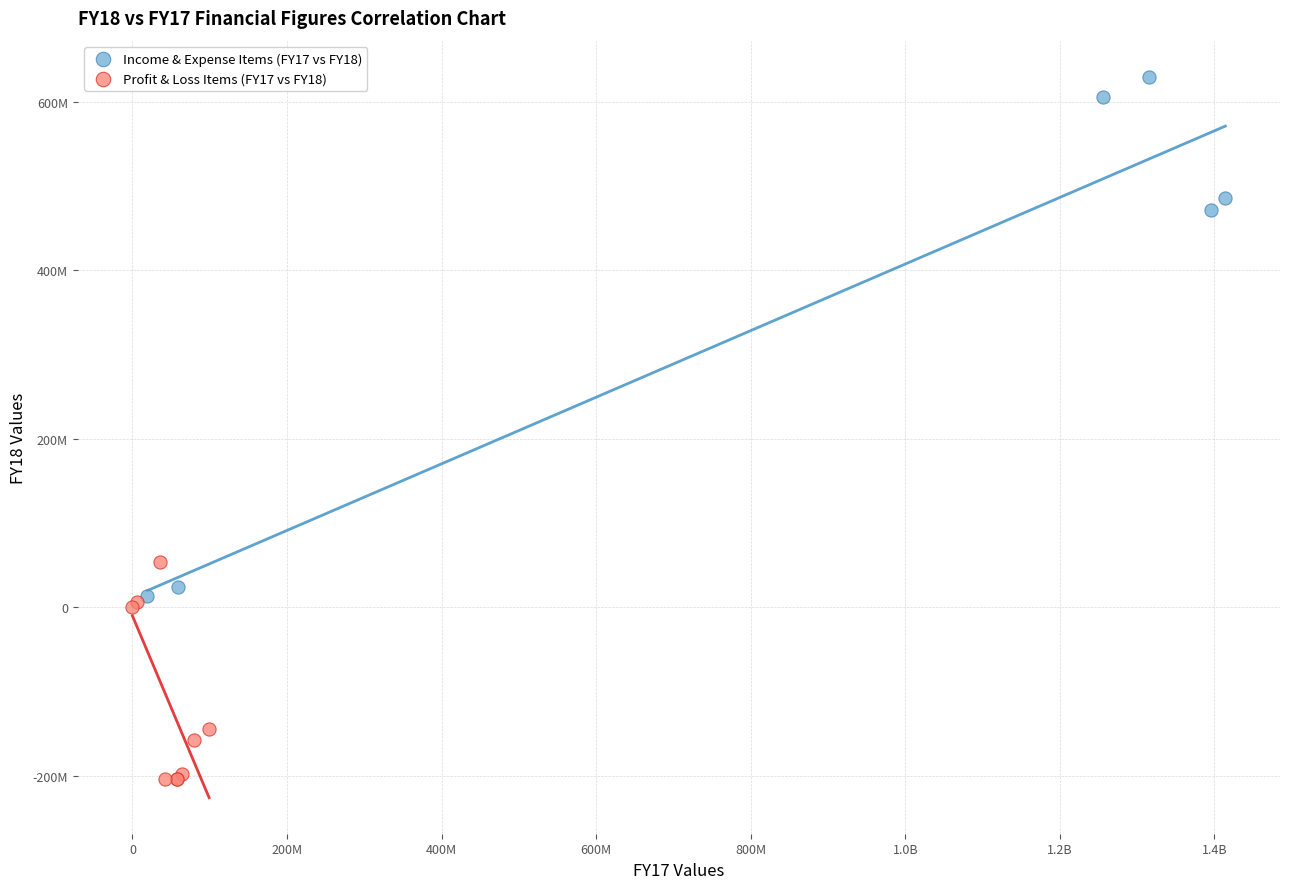

What are all the series names shown in the legend?

Income & Expense Items (FY17 vs FY18), Profit & Loss Items (FY17 vs FY18)